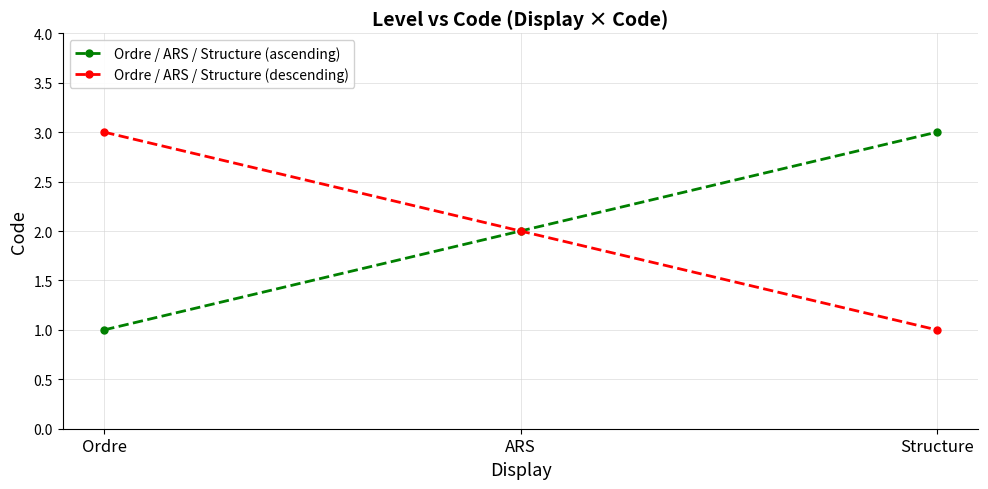

What is the minimum value shown in the chart?

1